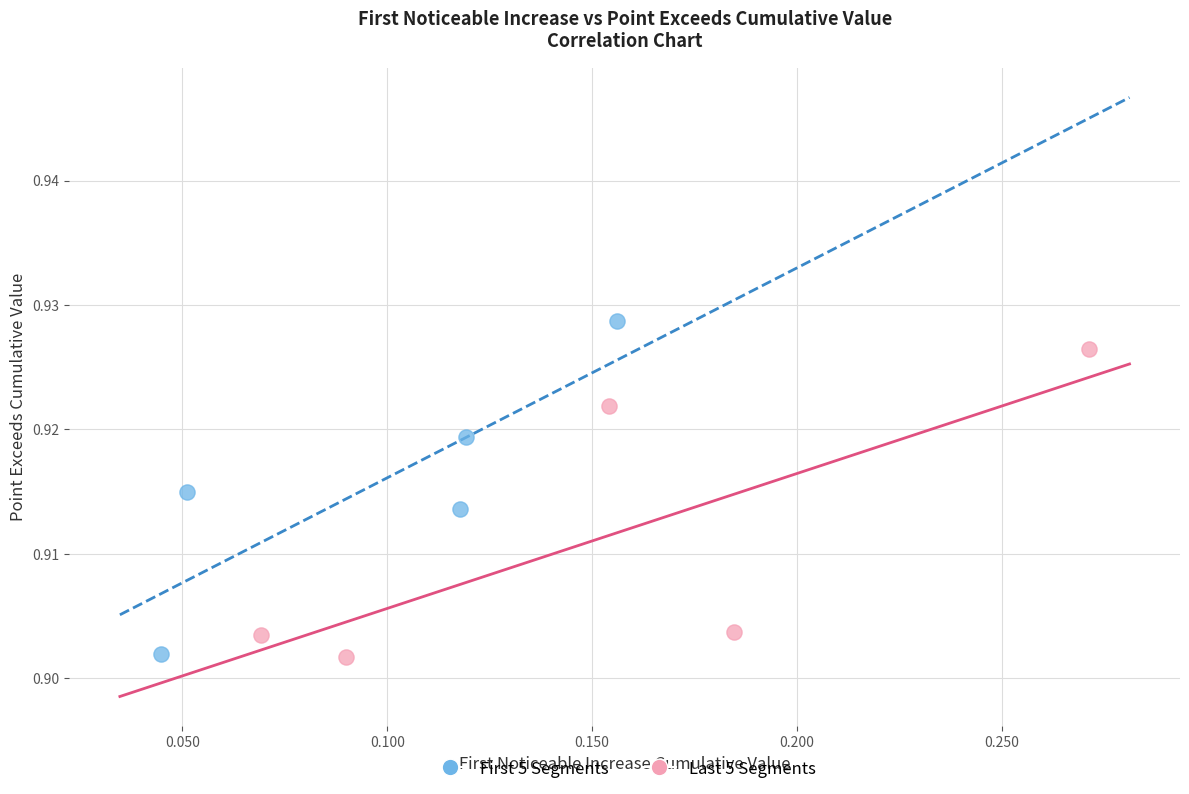

Which series reaches the maximum Y coordinate?

First 5 Segments